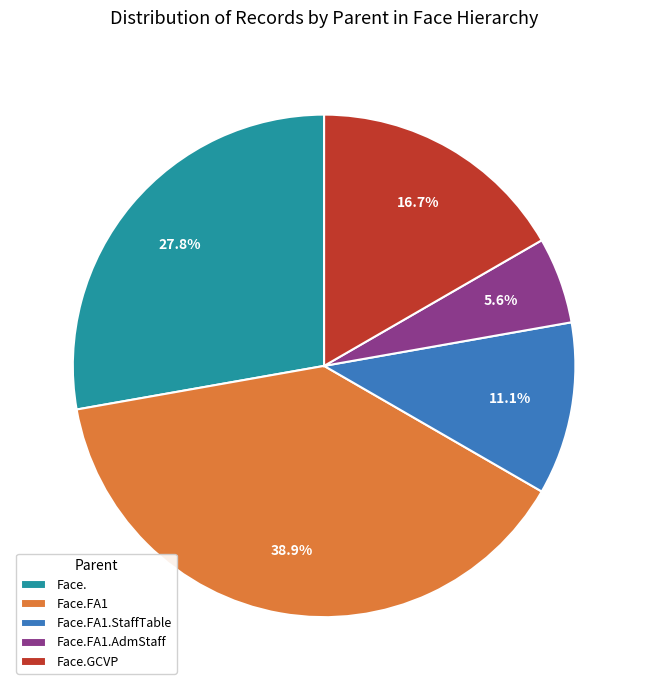

To the nearest percent, what is the combined percentage of Face.FA1.AdmStaff and Face.?

33%